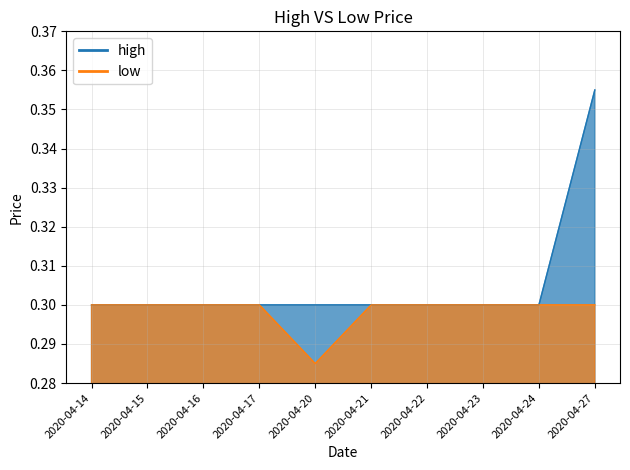

At how many categories does at least one series exceed 0?

10